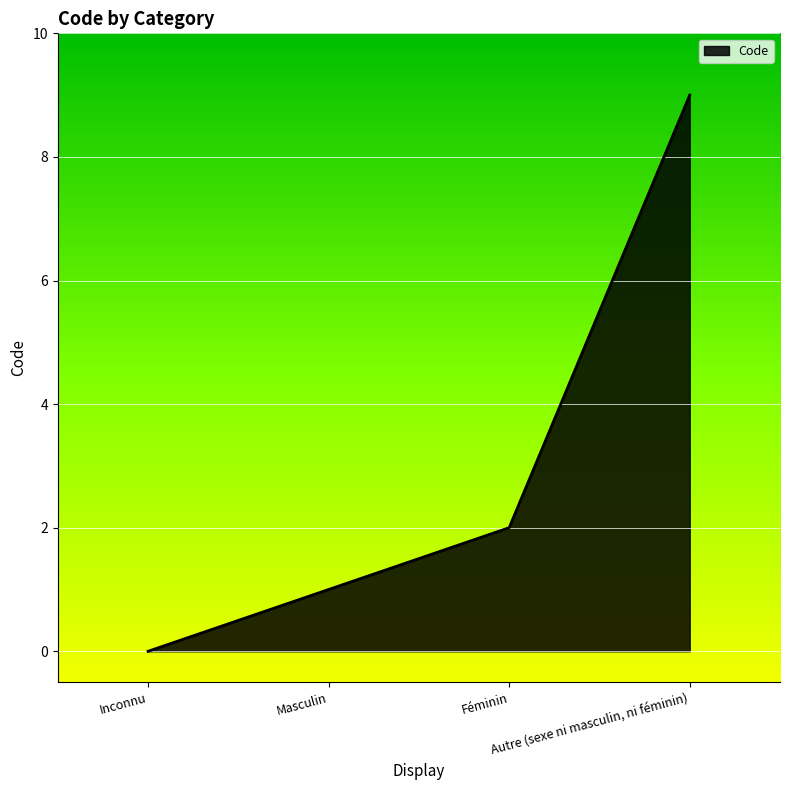

Between Inconnu and Autre (sexe ni masculin, ni féminin), which is larger?

Autre (sexe ni masculin, ni féminin)